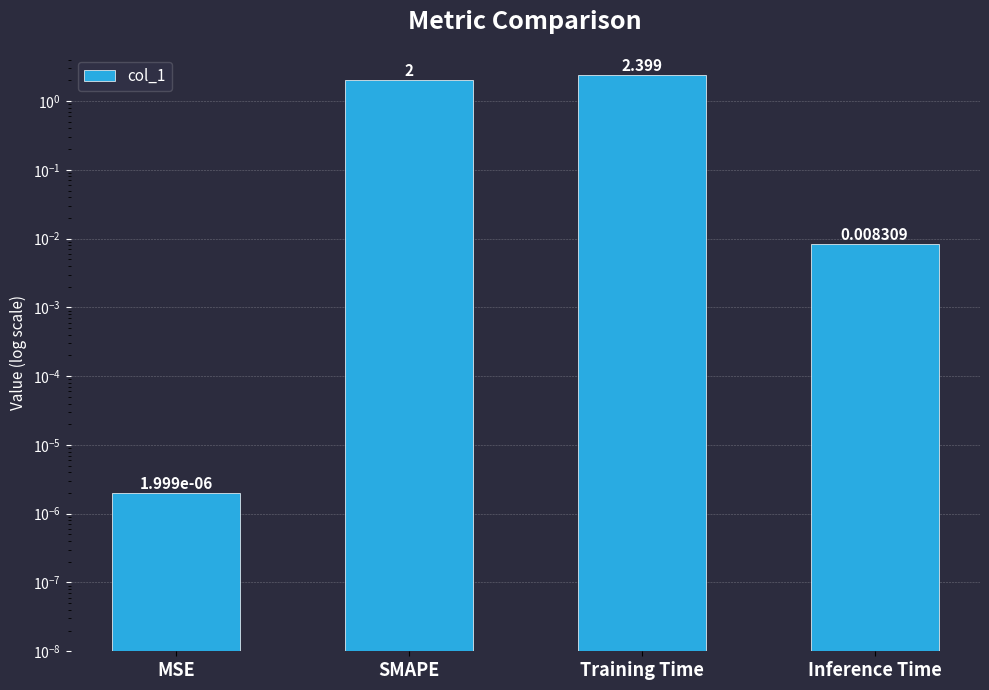

True or false: the data shows 4.2 at Training Time.

False